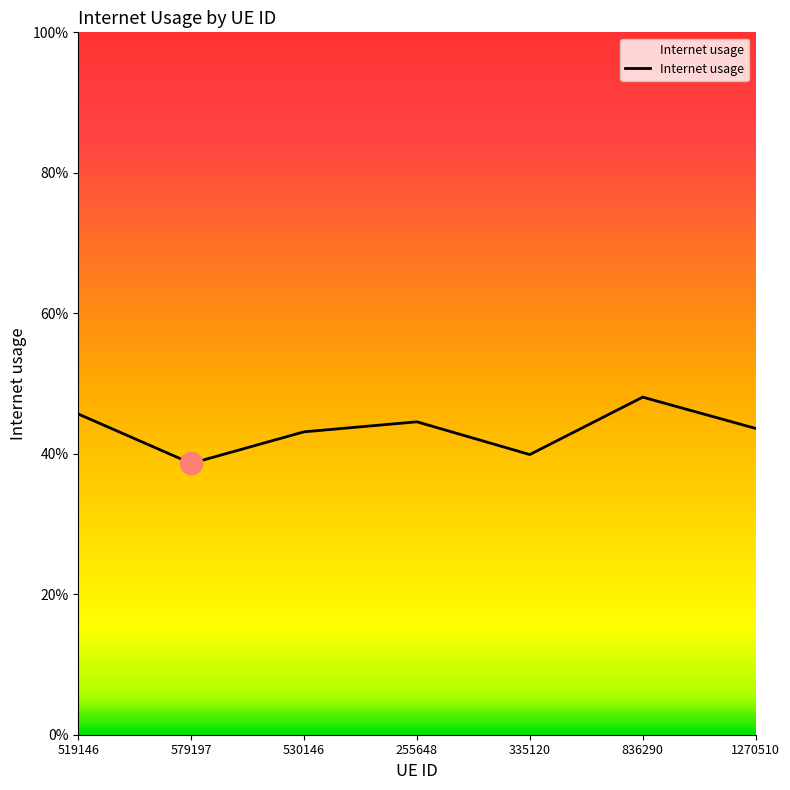

The chart shows a value of 0.5 at 519146. True or false?

True